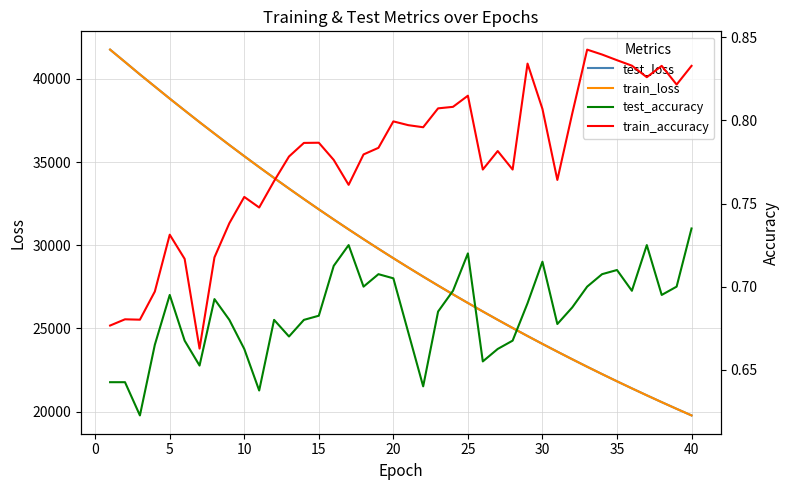

What is the minimum value for train_loss?

19768.8